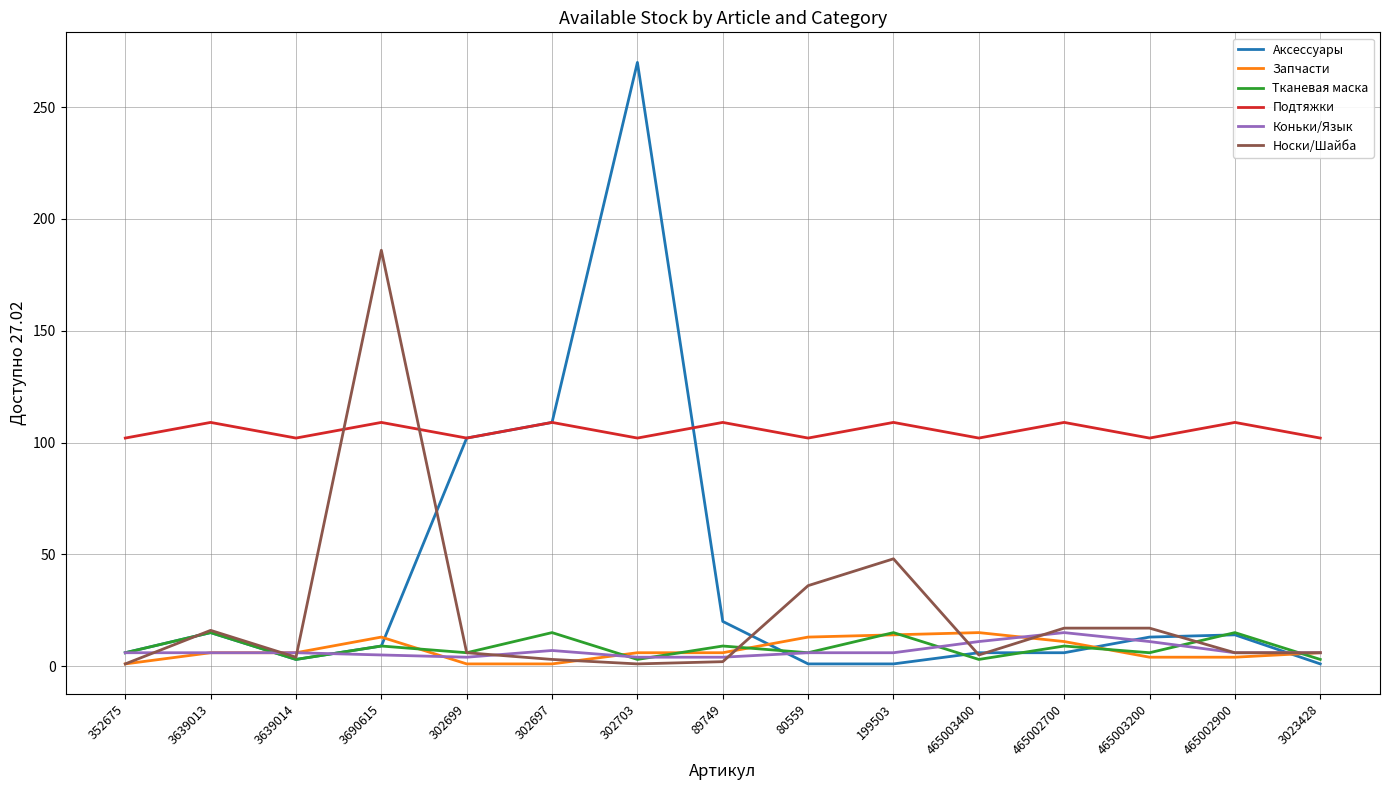

Which series has the largest total across all categories?

Подтяжки